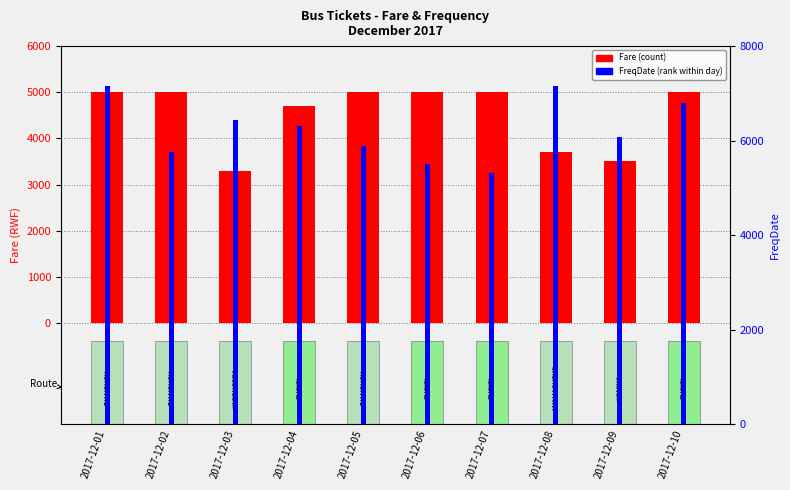

Between 2017-12-10 and 2017-12-04, which is larger?

2017-12-10